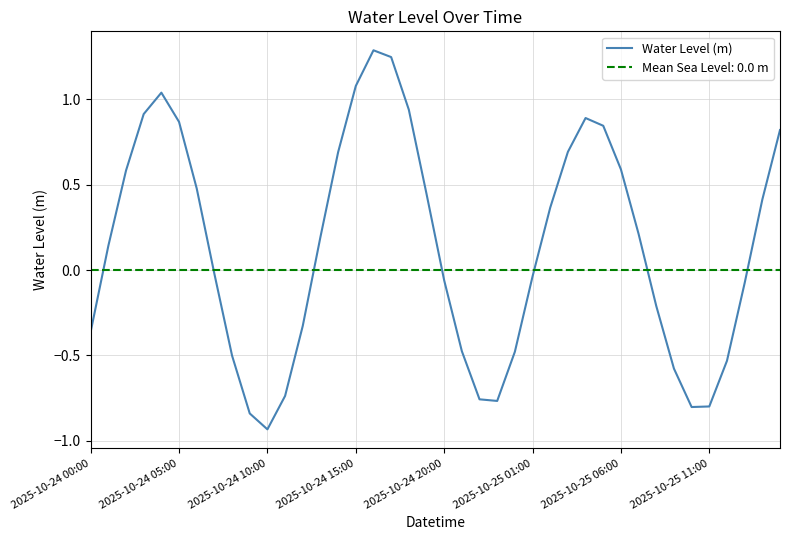

How many values exceed 0?

21